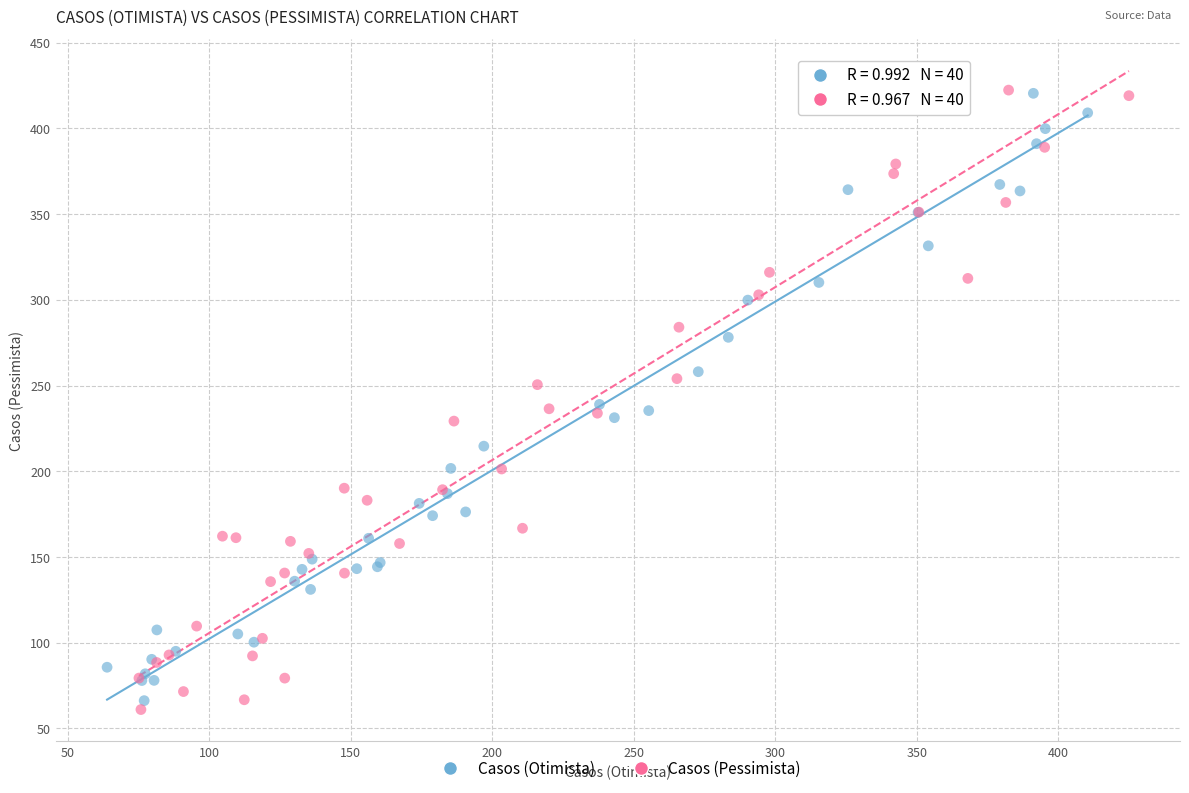

Which series has the largest Y range (max minus min)?

Casos (Pessimista)